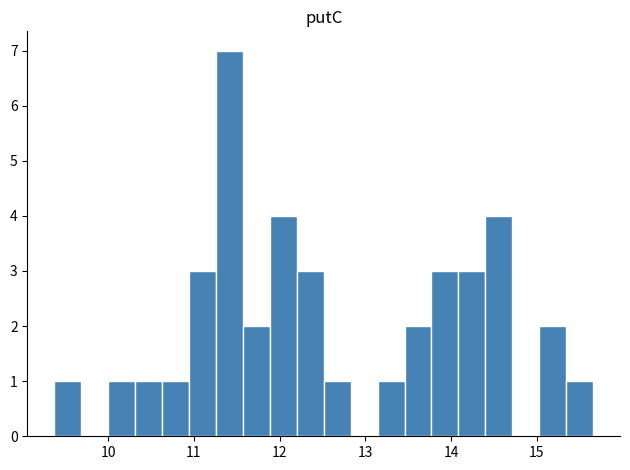

Around what value on the x-axis is the tallest bar? Give the approximate position of its centre, as read against the axis.

11.4